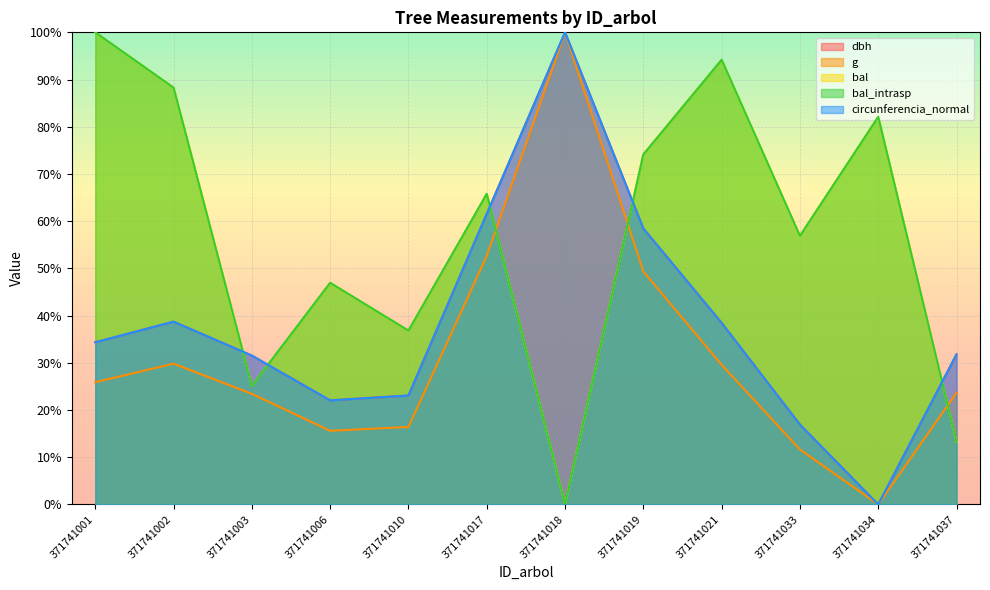

Which series has the largest total across all categories?

bal